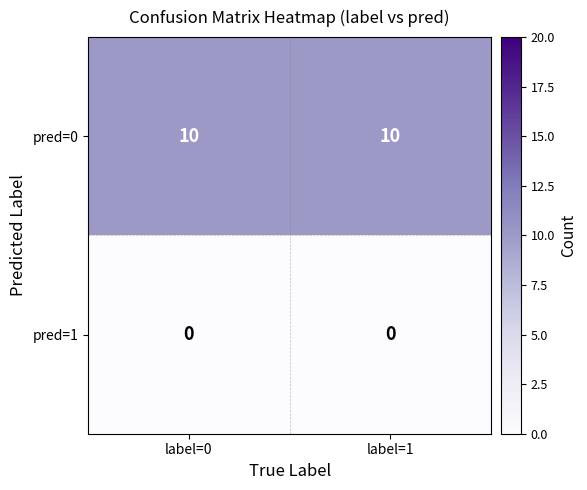

At label=0, list the series in order from largest to smallest.

pred=0, pred=1